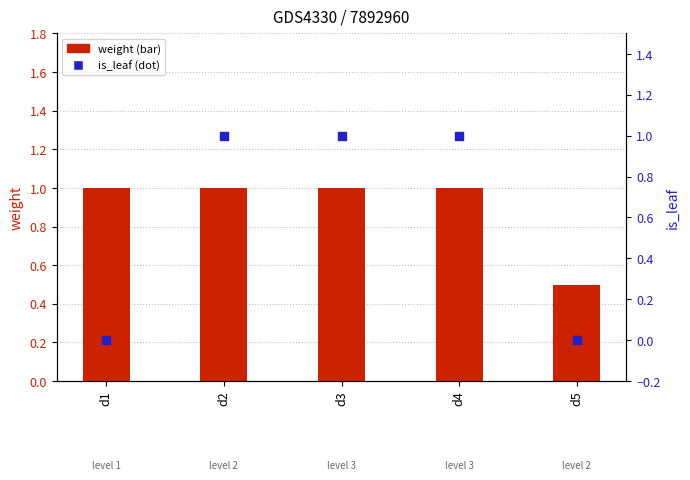

At which category is the sum across all series the highest?

d2